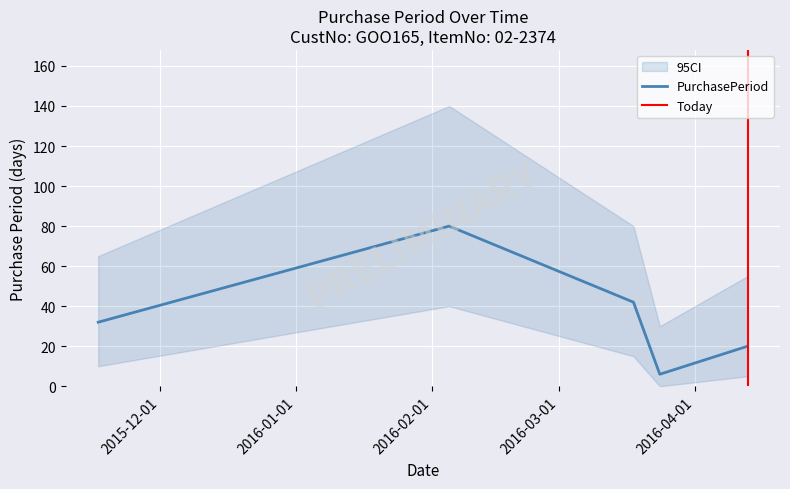

The value at 2016-03-24 is 6. True or false?

True